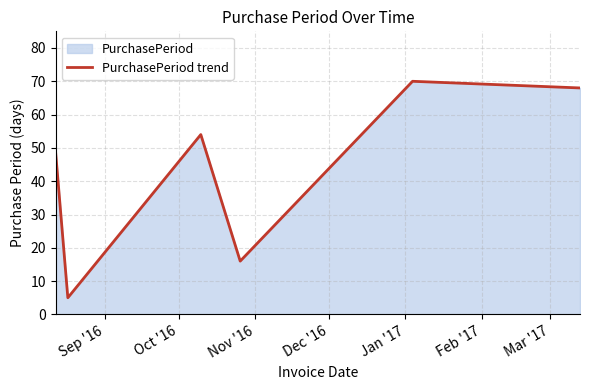

What is the average value?

44